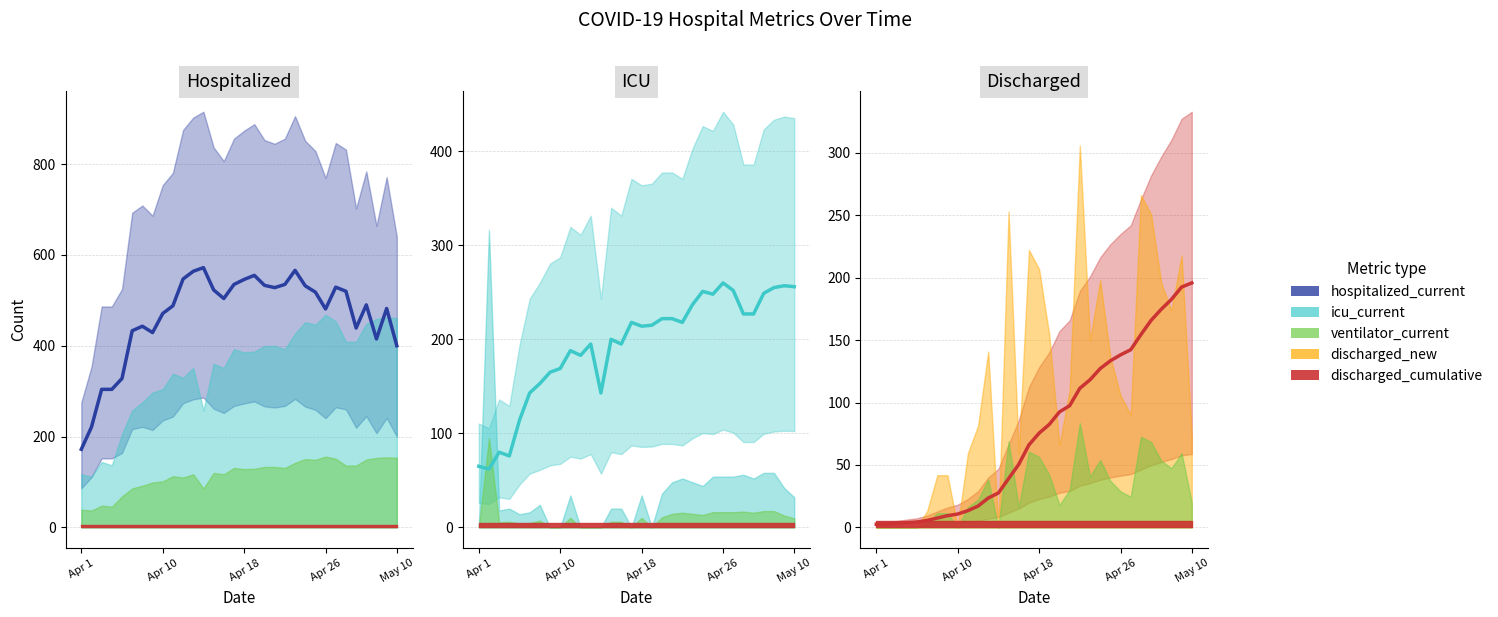

Which series changed the most between 6 and 12?

hospitalized_current